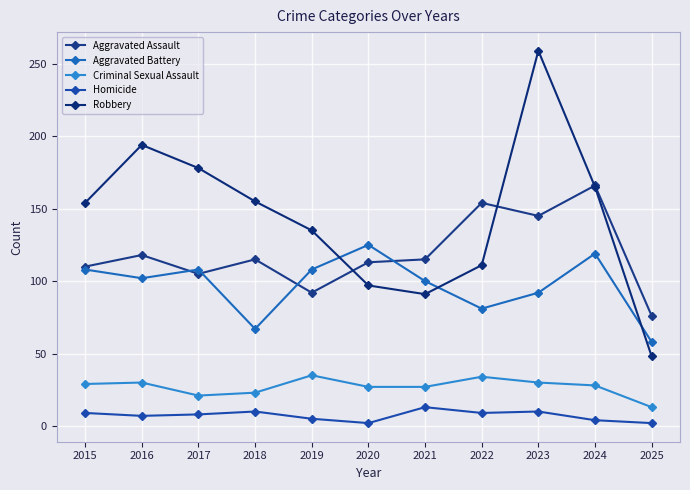

How many interior local valleys does the Robbery series have?

1